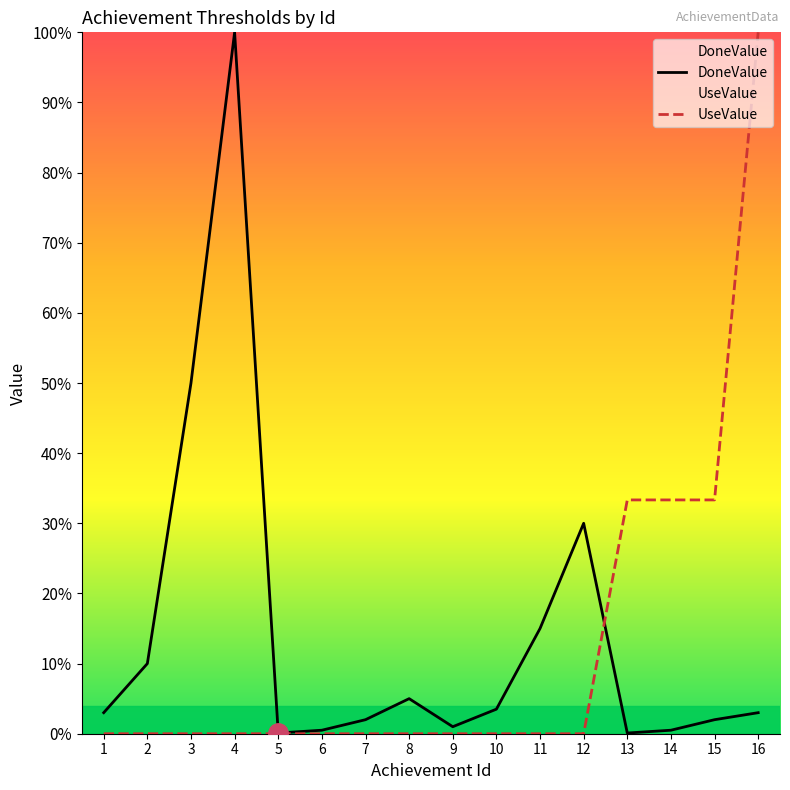

What is the difference between the second highest and minimum values in the UseValue series?

0.3